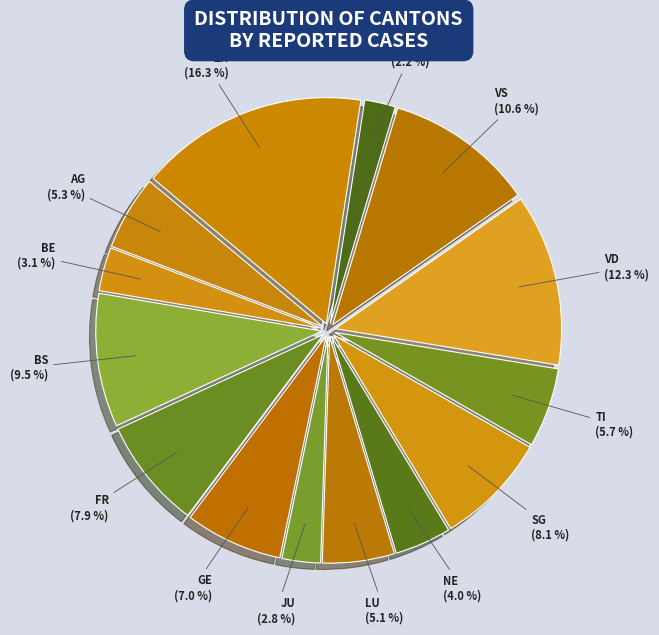

How many slices are in this pie chart?

14